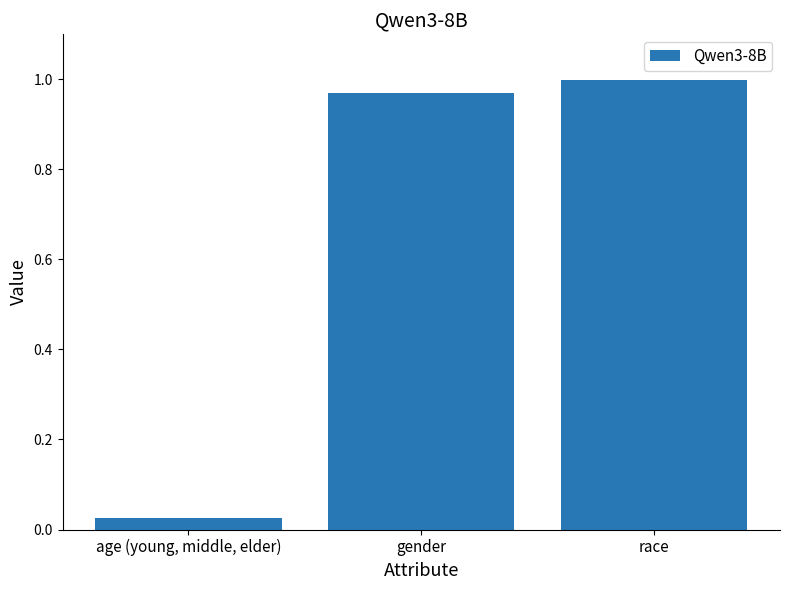

Which category has the lowest value across all series?

age (young, middle, elder)